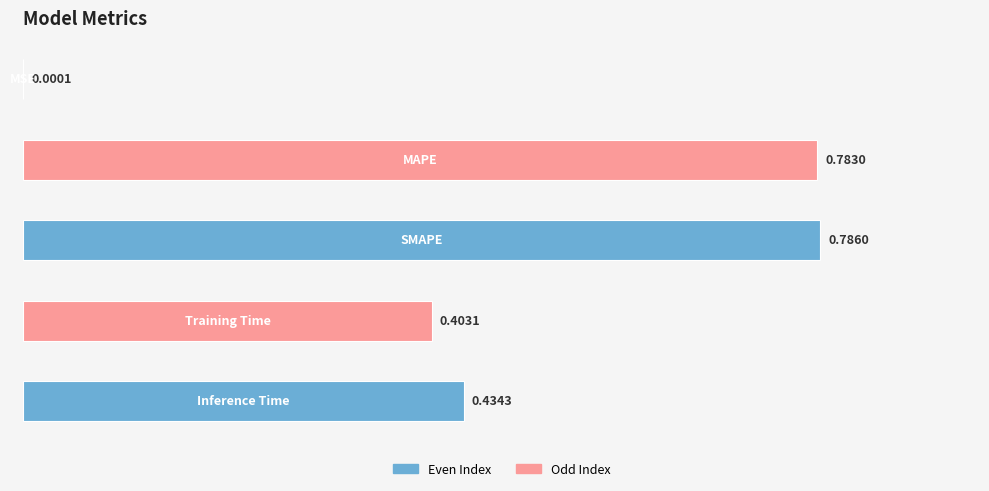

What is the sum of all values?

2.4